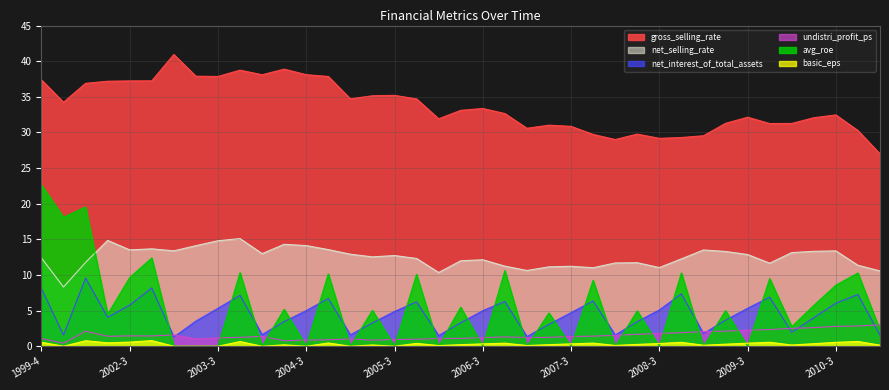

List the labels in order of net_selling_rate value, smallest first.

2000-4, 2006-1, 2011-1, 2007-1, 2007-4, 2008-3, 2007-2, 2007-3, 2006-4, 2010-4, 2009-4, 2008-1, 2008-2, 2001-4, 2006-2, 2006-3, 2008-4, 2005-4, 1999-4, 2005-2, 2005-3, 2009-3, 2005-1, 2004-1, 2010-1, 2009-2, 2010-2, 2010-3, 2003-1, 2009-1, 2002-3, 2004-4, 2002-4, 2003-2, 2004-3, 2004-2, 2003-3, 2002-2, 2003-4